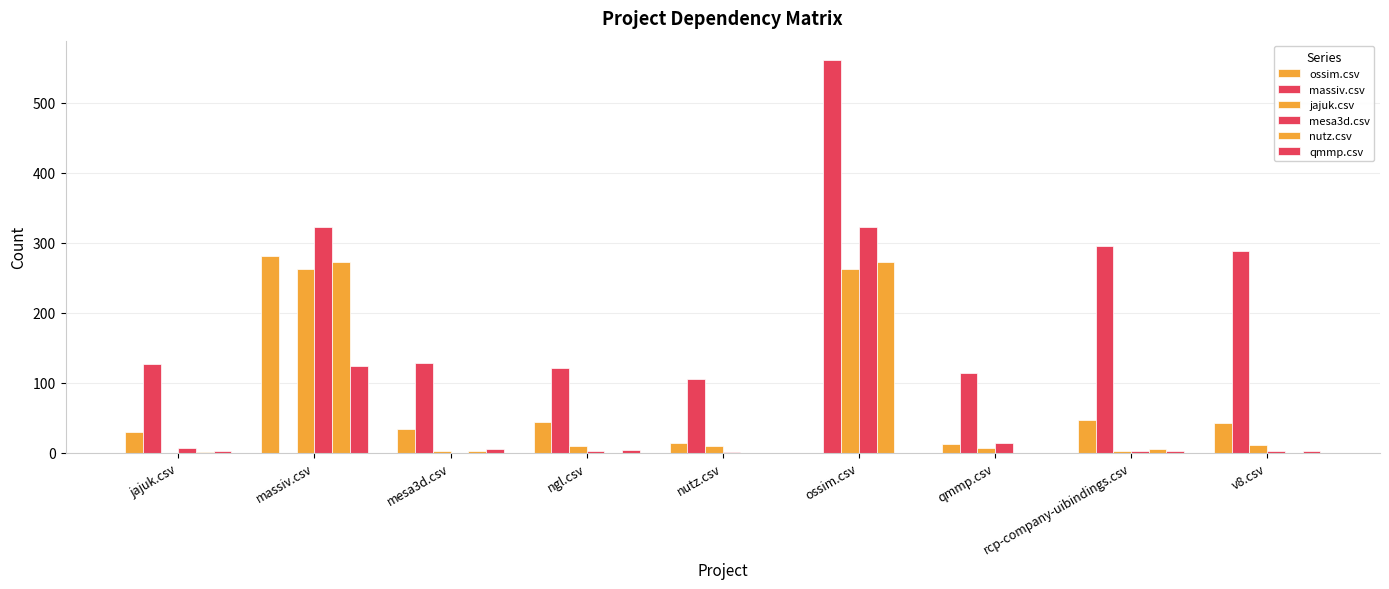

Is it true that qmmp.csv equals 5 at mesa3d.csv?

True